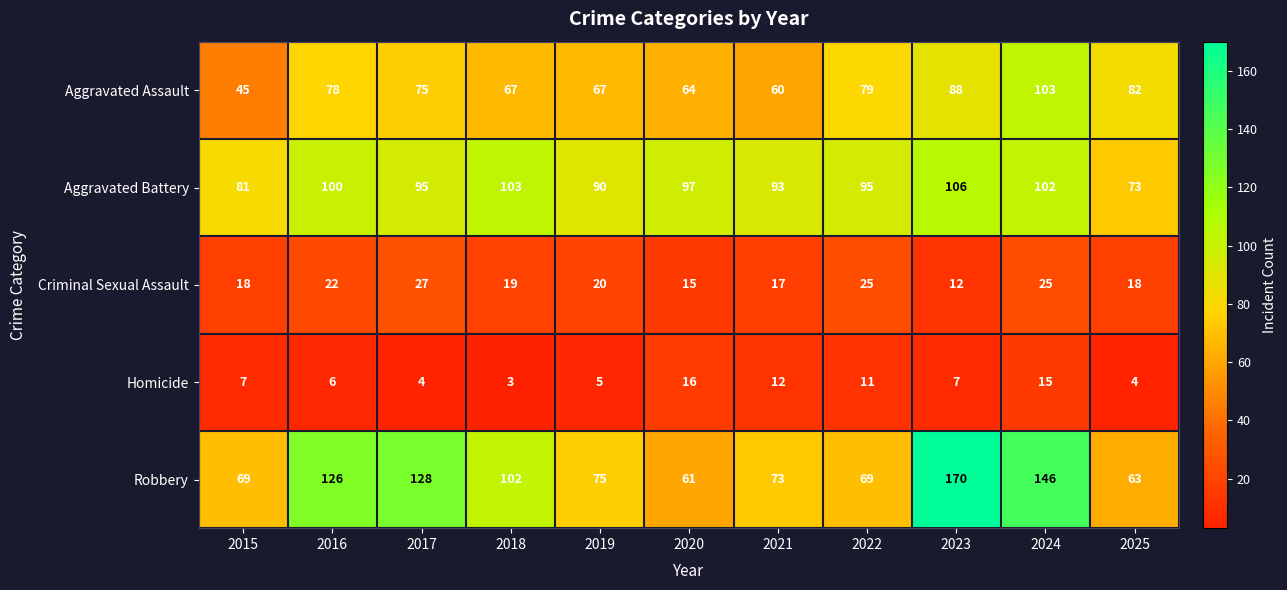

At which category is the sum across all series the highest?

2024